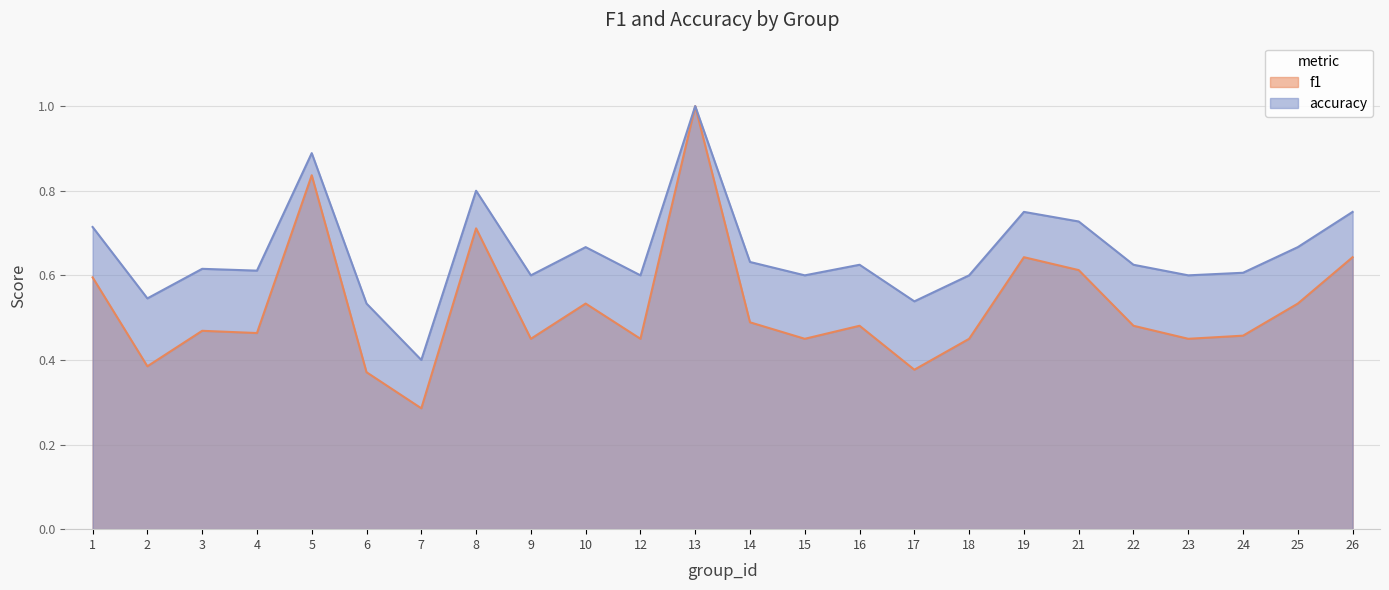

True or false: f1 and accuracy cross at least once.

False